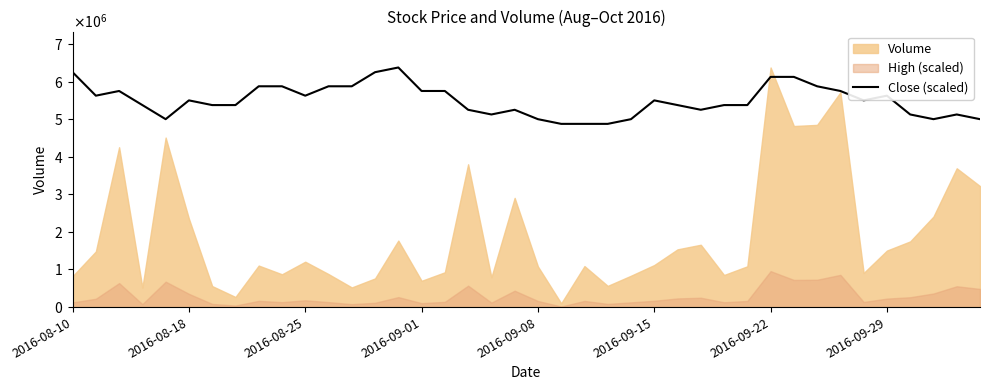

What is the approximate value at 36?

5123151.0